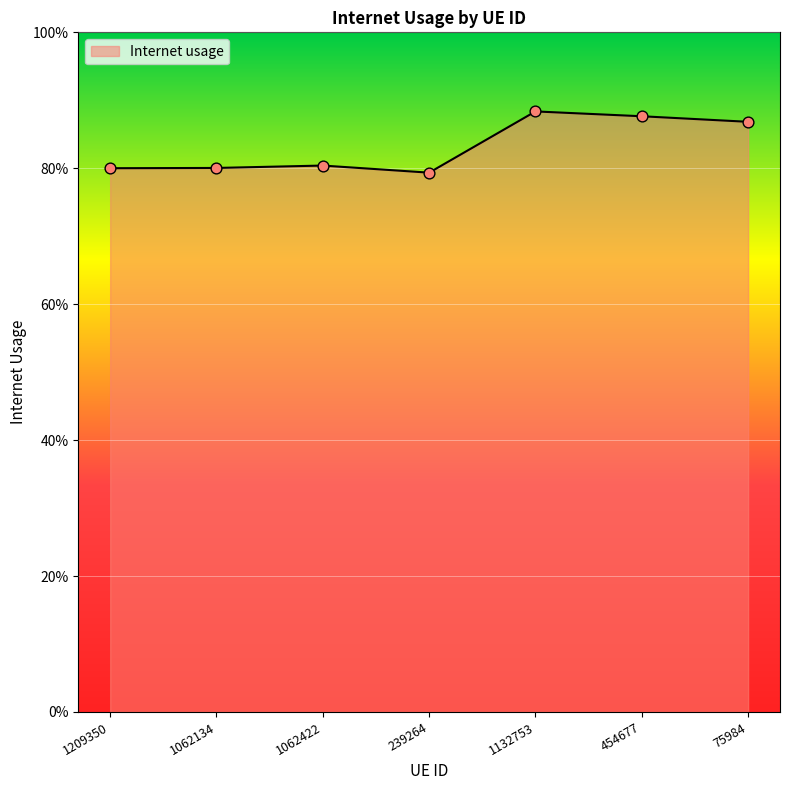

Which has a higher value, 1062134 or 1132753?

1132753